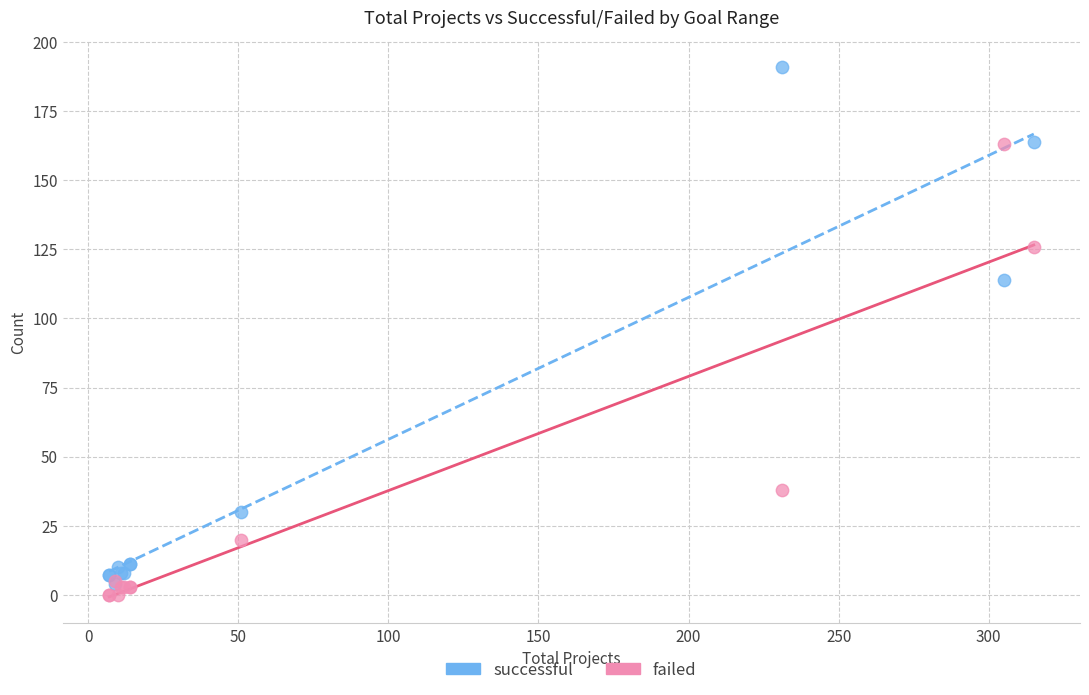

In the successful series, what Y value is closest to 97?

114